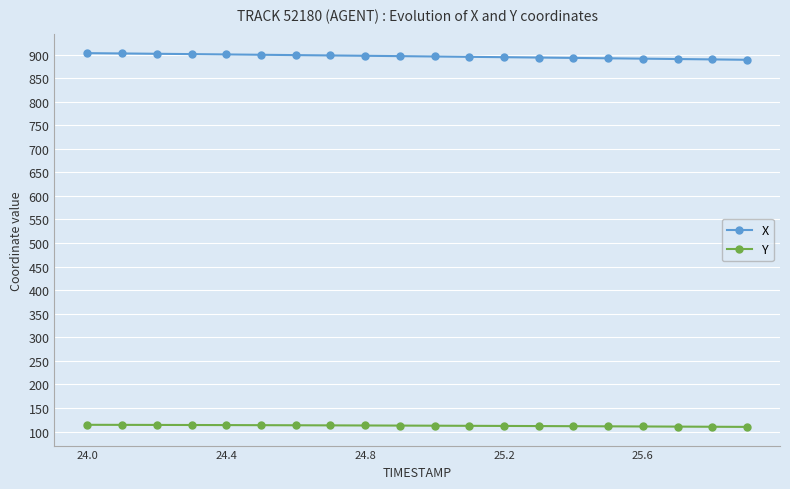

True or false: X and Y intersect in this chart.

False